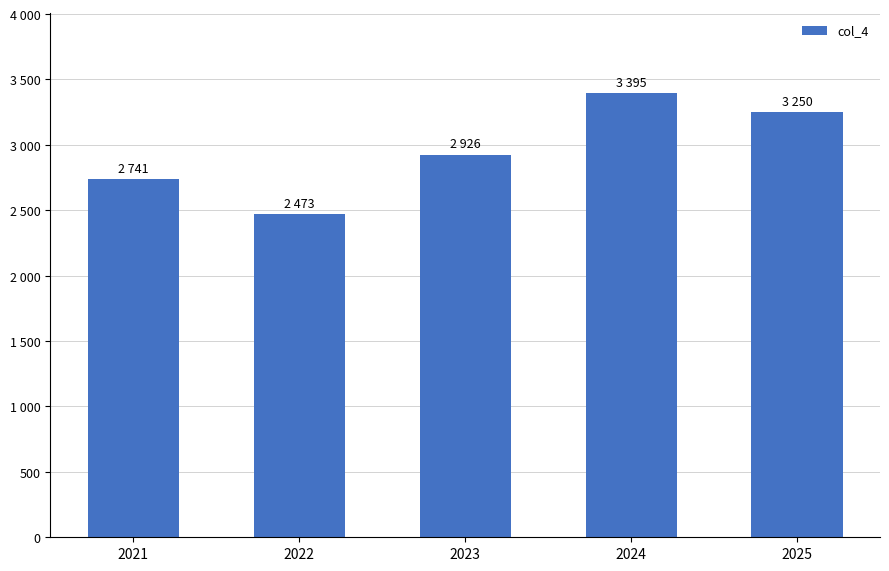

What is the value of the 4th bar from the left?

3395.0